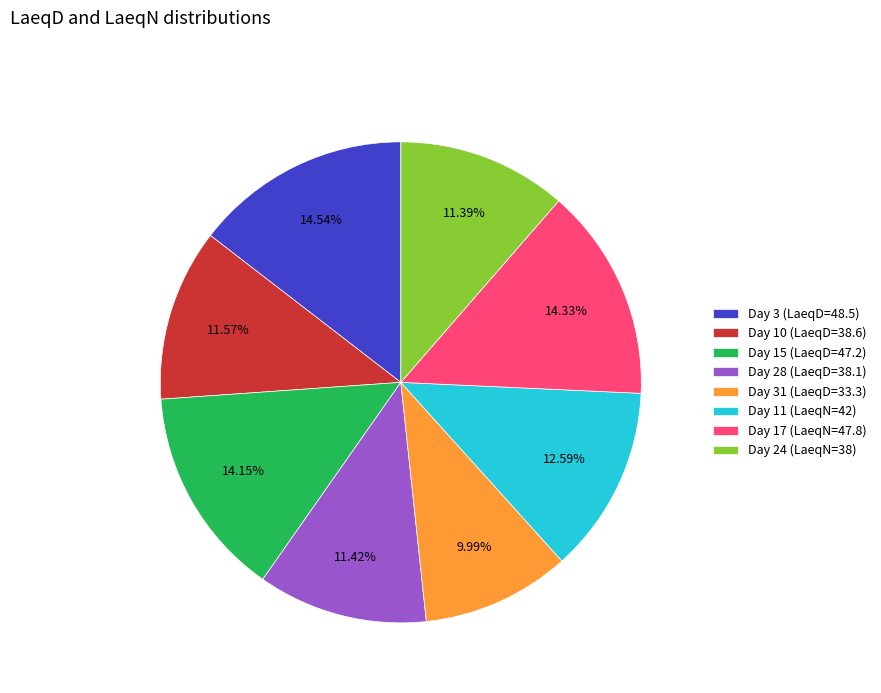

Does Day 10 (LaeqD=38.6) represent more than half of the total?

No